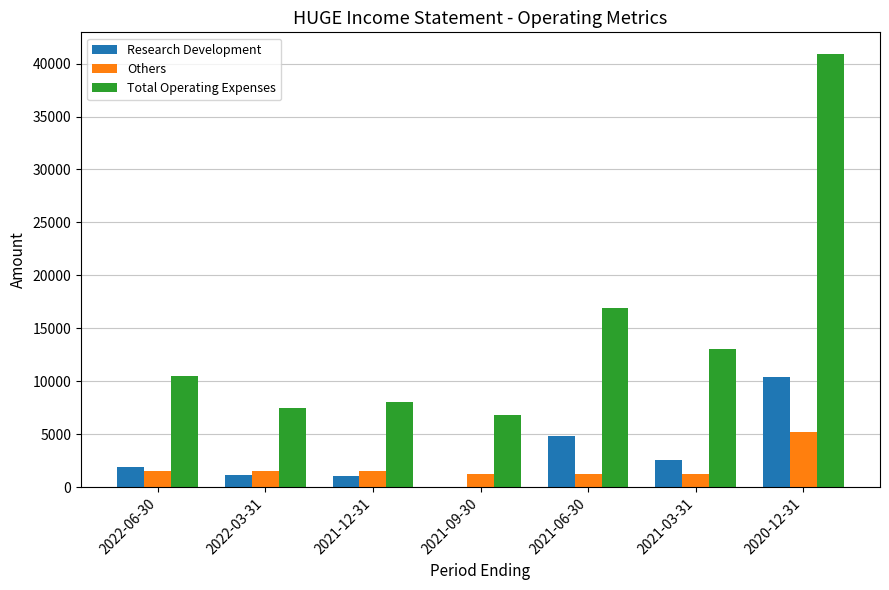

The value of Total Operating Expenses at 2021-06-30 is 16900. True or false?

True